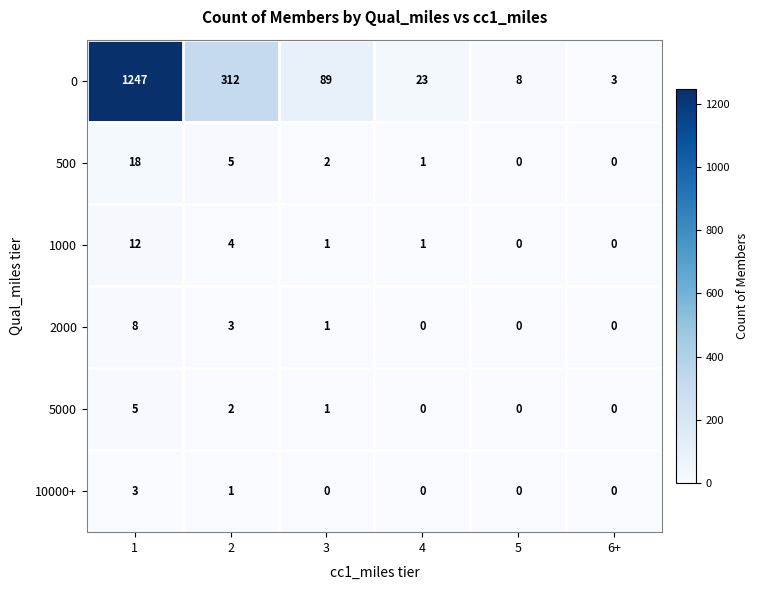

Is the value of 1000 at 4 greater than the value of 5000 at 1?

No